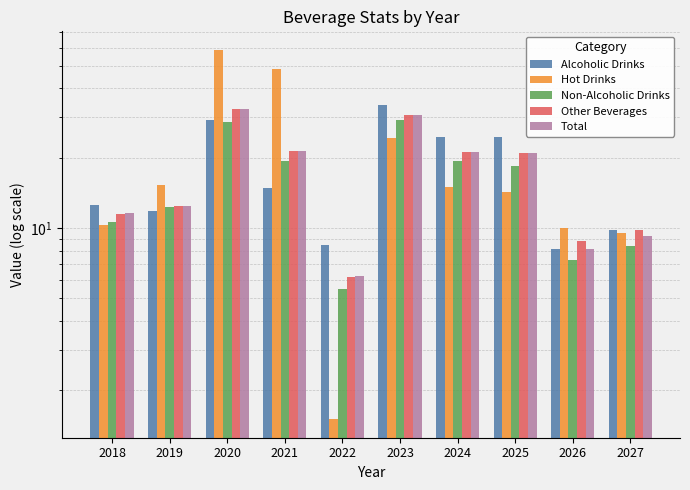

At which label is Total closest to 19?

2025